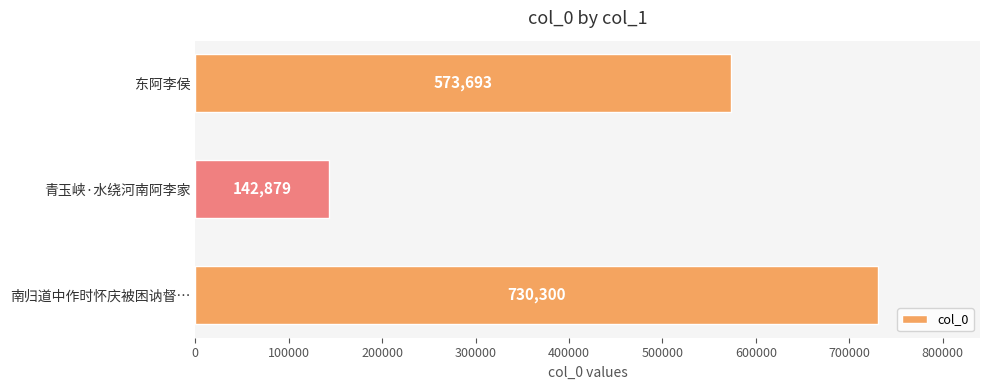

Does the chart contain stacked bars?

No